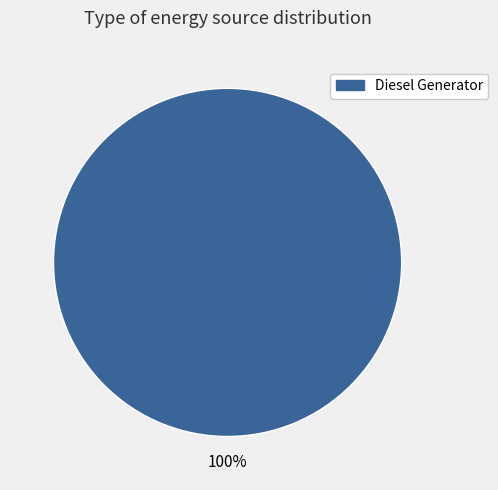

Is there a majority slice in this chart?

Yes